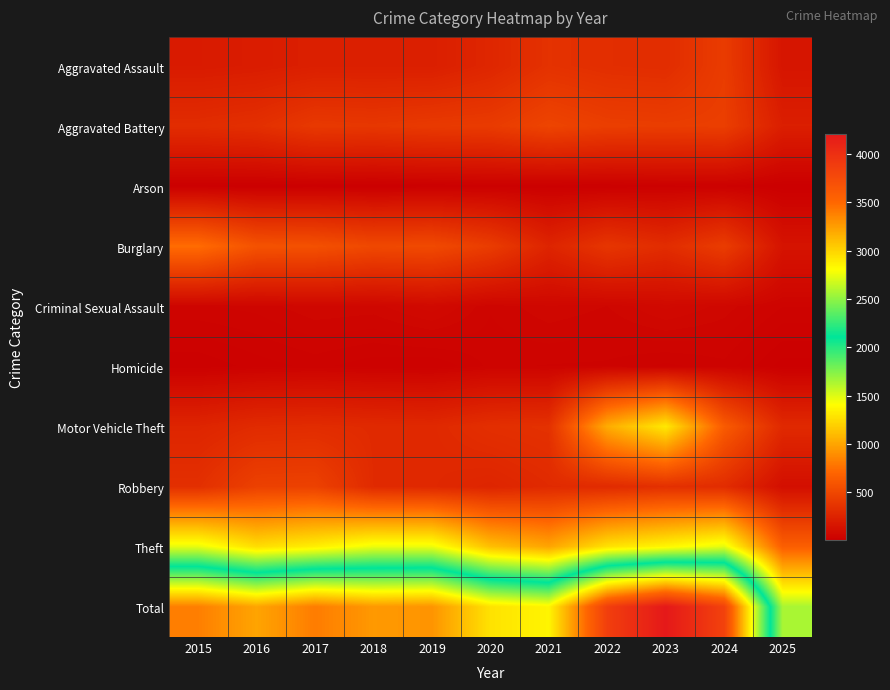

Reading left to right, what are all the values shown in this chart?

Aggravated Assault: 2015=194	2016=206	2017=225	2018=225	2019=223	2020=273	2021=352	2022=327	2023=318	2024=422	2025=156
Aggravated Battery: 2015=316	2016=336	2017=400	2018=389	2019=407	2020=415	2021=479	2022=439	2023=431	2024=438	2025=221
Arson: 2015=9	2016=7	2017=10	2018=7	2019=12	2020=17	2021=12	2022=12	2023=19	2024=20	2025=6
Burglary: 2015=738	2016=576	2017=562	2018=506	2019=517	2020=425	2021=261	2022=379	2023=316	2024=426	2025=145
Criminal Sexual Assault: 2015=46	2016=50	2017=62	2018=60	2019=77	2020=48	2021=62	2022=55	2023=74	2024=60	2025=39
Homicide: 2015=15	2016=26	2017=33	2018=25	2019=22	2020=41	2021=38	2022=37	2023=28	2024=36	2025=10
Motor Vehicle Theft: 2015=263	2016=304	2017=312	2018=298	2019=290	2020=333	2021=348	2022=1031	2023=1310	2024=635	2025=293
Robbery: 2015=337	2016=454	2017=460	2018=301	2019=287	2020=263	2021=300	2022=304	2023=340	2024=315	2025=115
Theft: 2015=1474	2016=1259	2017=1339	2018=1461	2019=1459	2020=1120	2021=998	2022=1279	2023=1373	2024=1484	2025=660
Total: 2015=3392	2016=3218	2017=3403	2018=3272	2019=3294	2020=2935	2021=2850	2022=3863	2023=4209	2024=3836	2025=1645